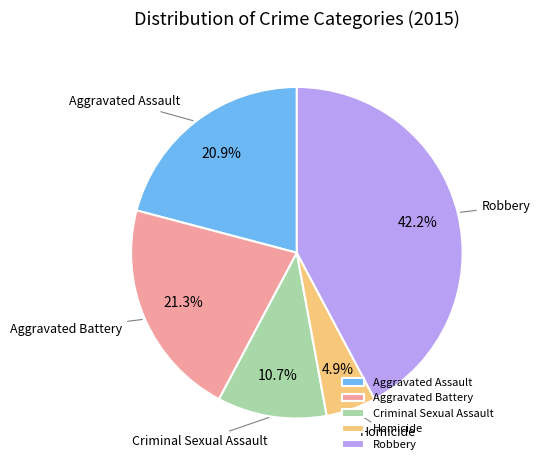

To the nearest percent, what portion does Robbery represent?

42%